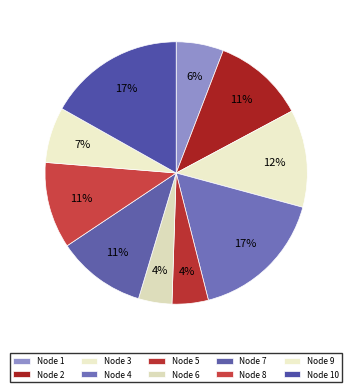

How many segments does this pie chart have?

10